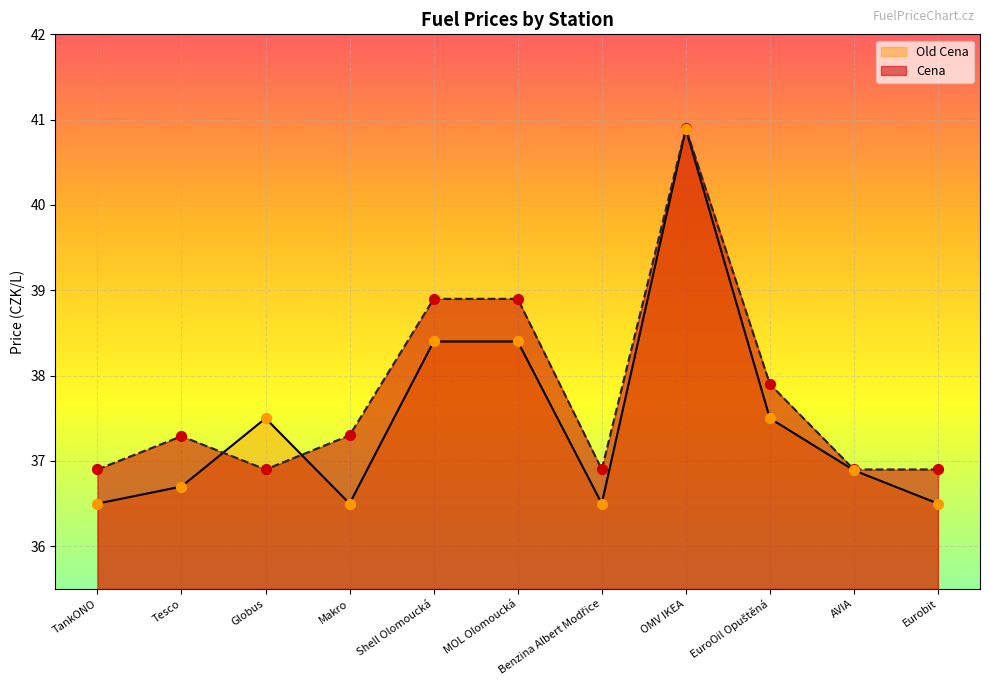

What is the total value across all series at EuroOil Opuštěná?

75.4